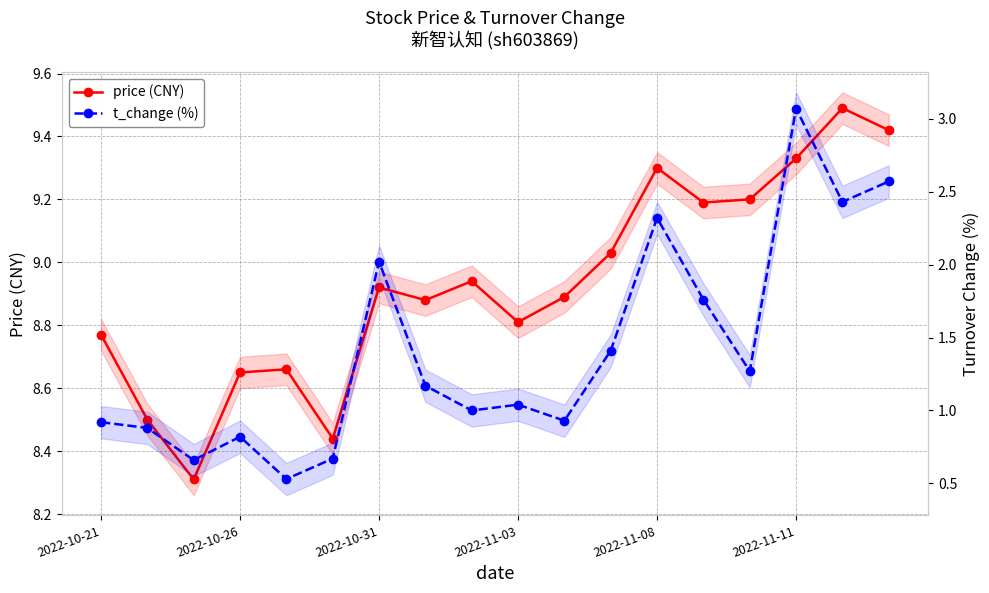

What is the difference between the maximum and second lowest values in the price (CNY) series?

1.1